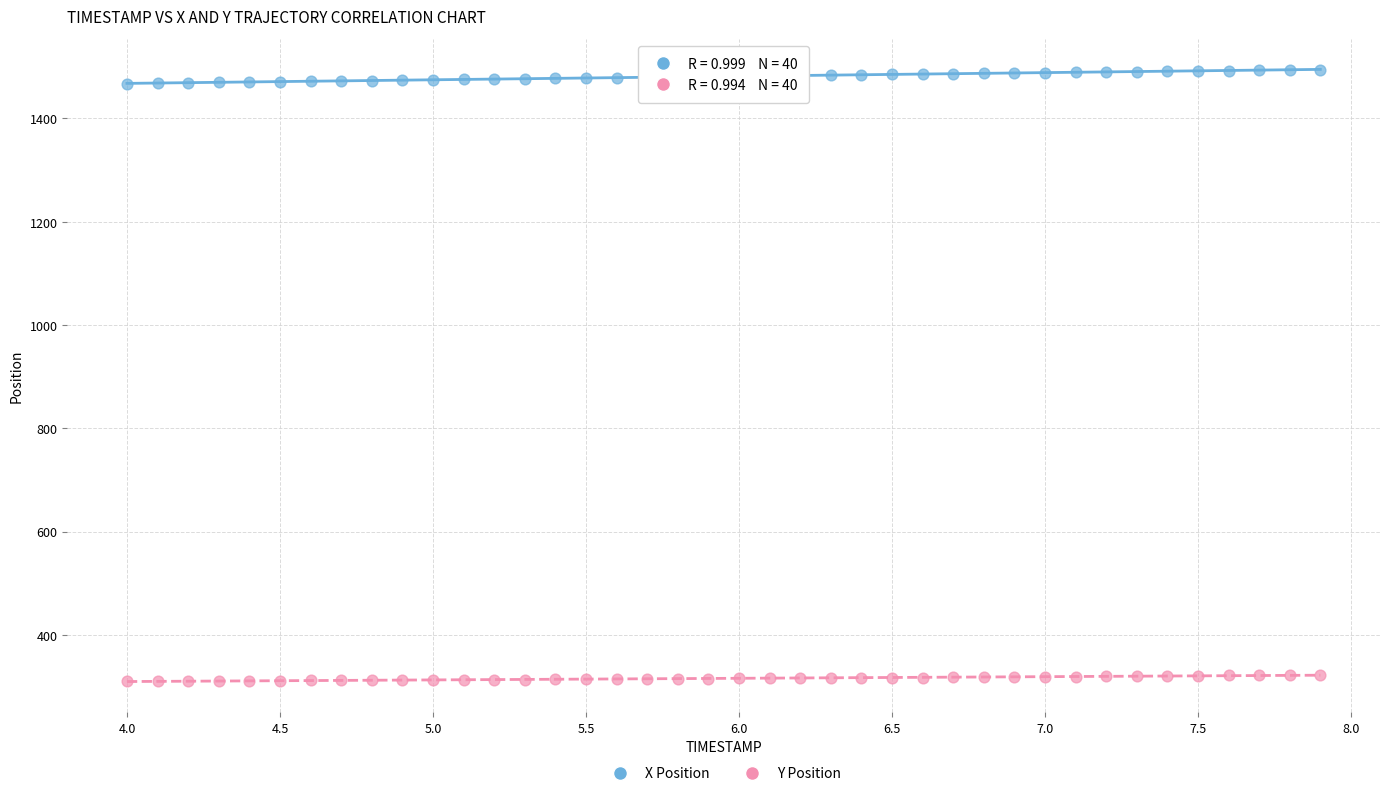

What are all the series names shown in the legend?

X Position, Y Position